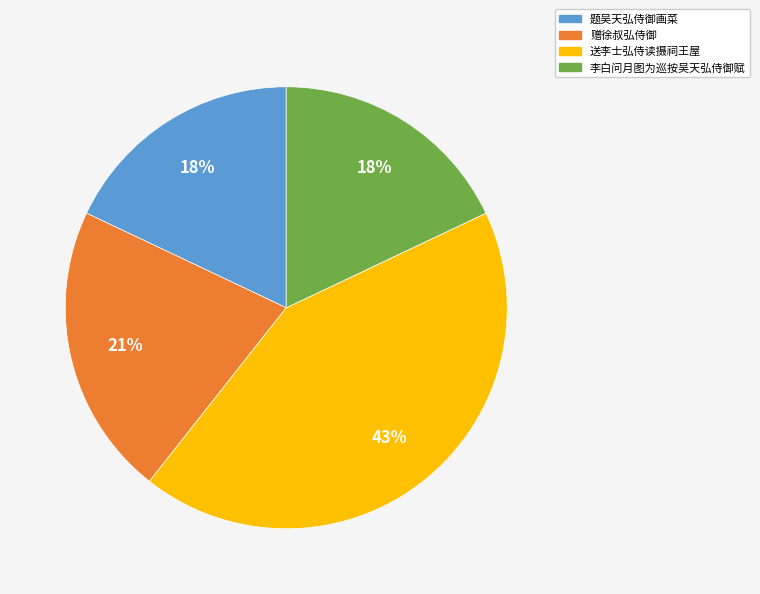

Is the sum of 李白问月图为巡按吴天弘侍御赋 and 赠徐叔弘侍御 greater than half?

No